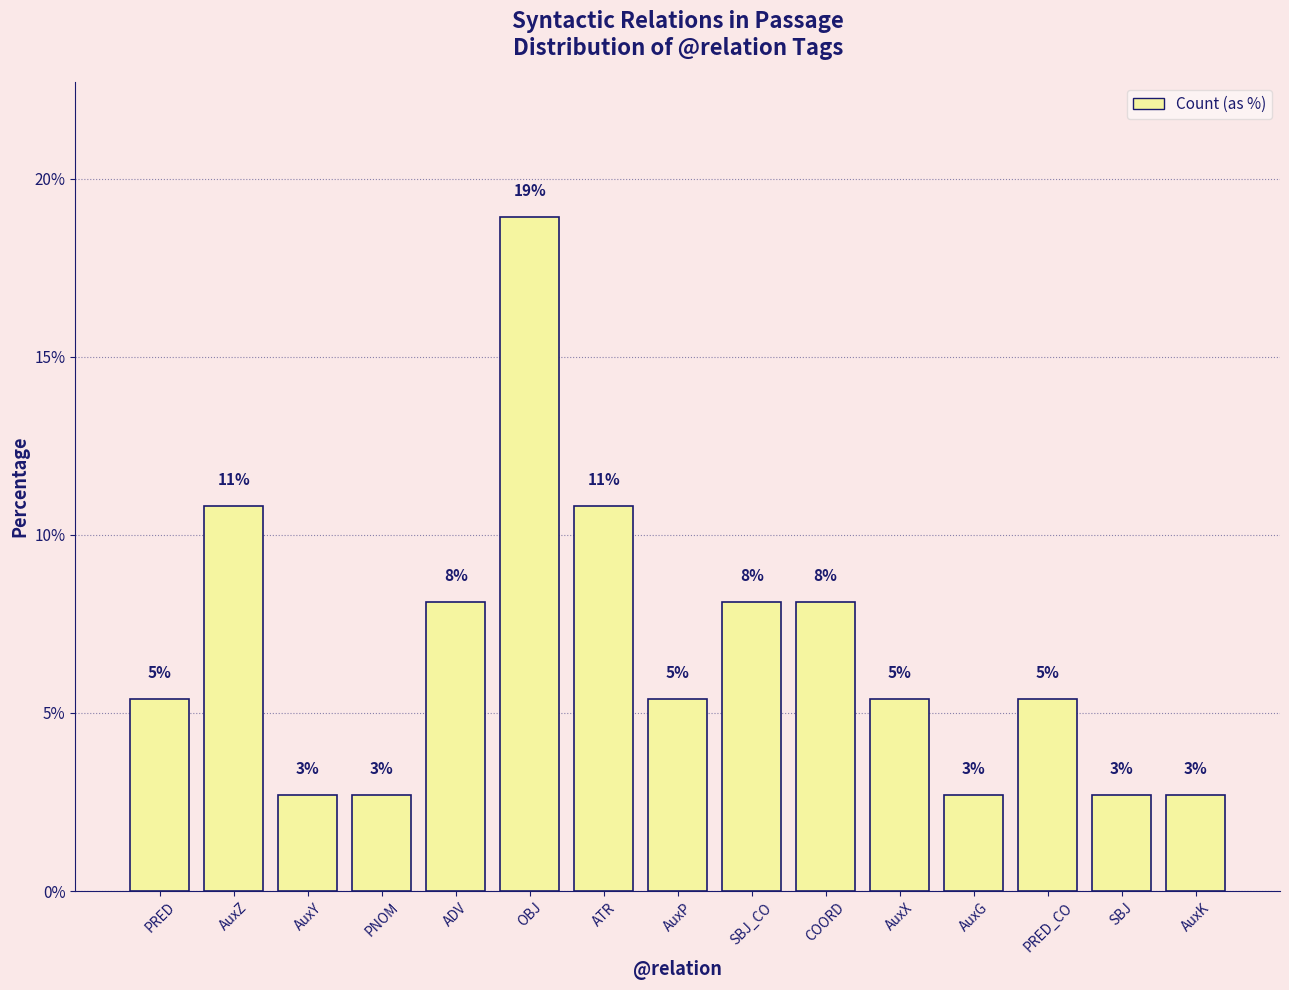

Approximately how many times larger is the value at AuxZ compared to PRED_CO?

2.0